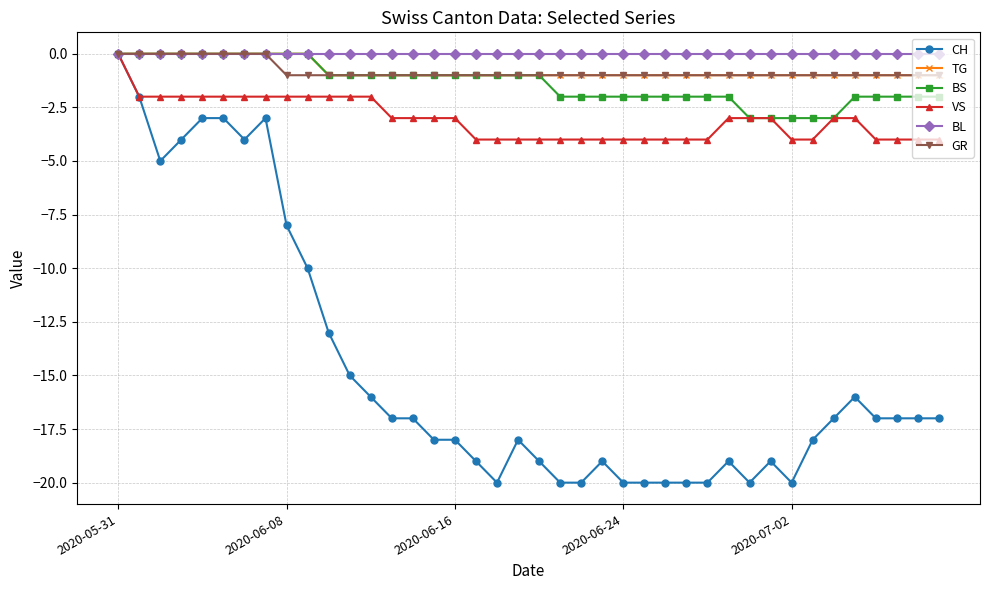

What is the value of the BS point at the 17th from the left?

-1